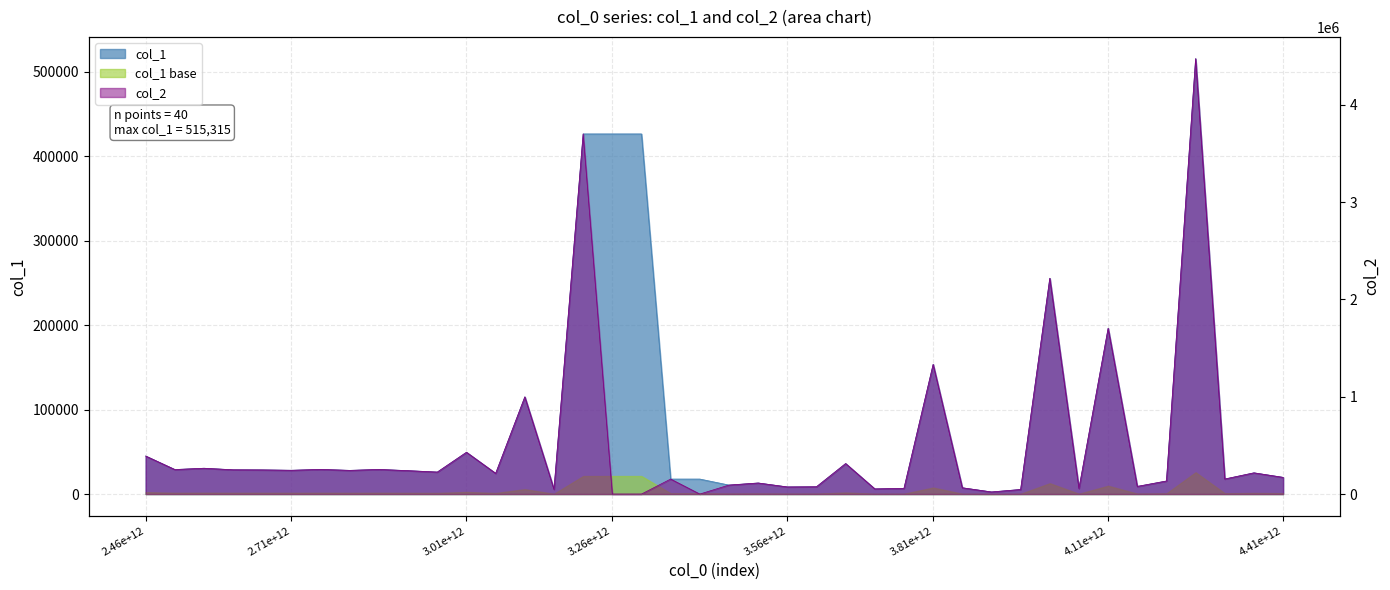

True or false: col_1 has more than 0 interior local peaks.

True